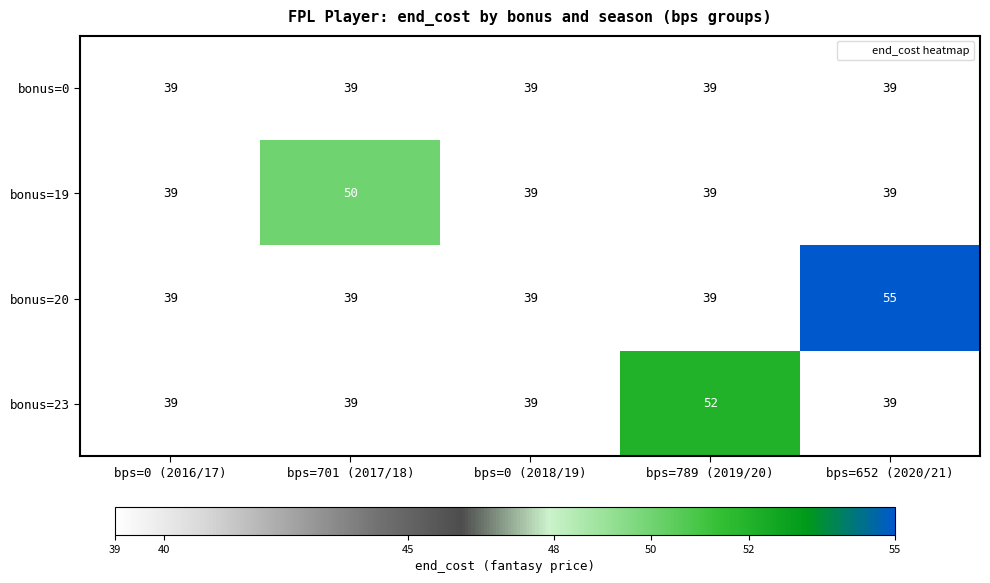

Reading left to right, transcribe all the data shown in this chart.

bonus=0: bps=0 (2016/17)=39	bps=701 (2017/18)=39	bps=0 (2018/19)=39	bps=789 (2019/20)=39	bps=652 (2020/21)=39
bonus=19: bps=0 (2016/17)=39	bps=701 (2017/18)=50	bps=0 (2018/19)=39	bps=789 (2019/20)=39	bps=652 (2020/21)=39
bonus=20: bps=0 (2016/17)=39	bps=701 (2017/18)=39	bps=0 (2018/19)=39	bps=789 (2019/20)=39	bps=652 (2020/21)=55
bonus=23: bps=0 (2016/17)=39	bps=701 (2017/18)=39	bps=0 (2018/19)=39	bps=789 (2019/20)=52	bps=652 (2020/21)=39